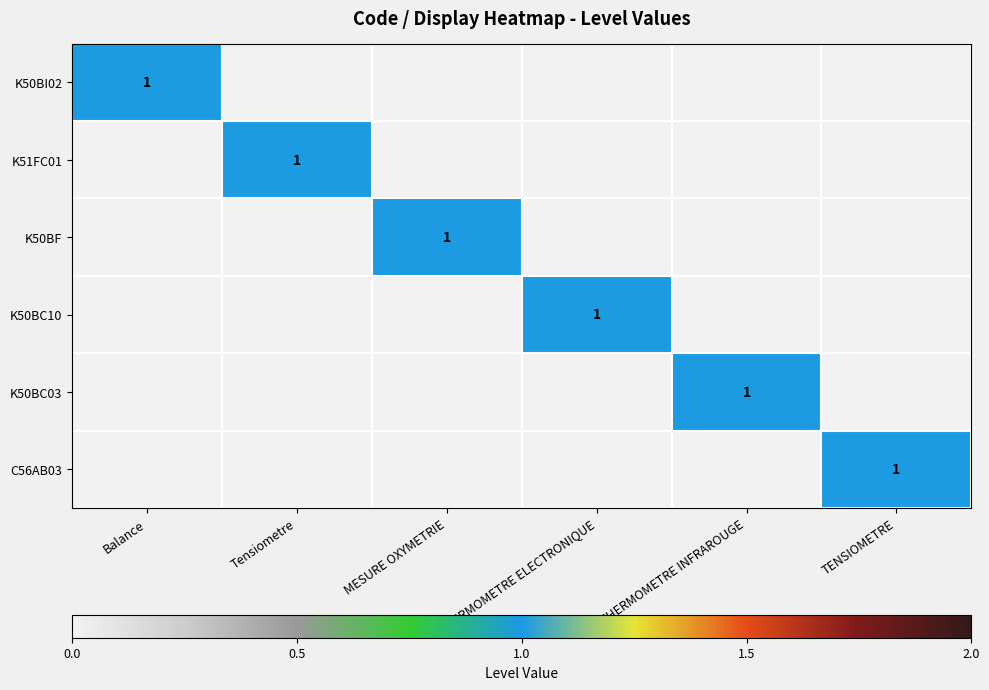

Rank the series by their maximum value, from highest to lowest.

K50BI02, K51FC01, K50BF, K50BC10, K50BC03, C56AB03